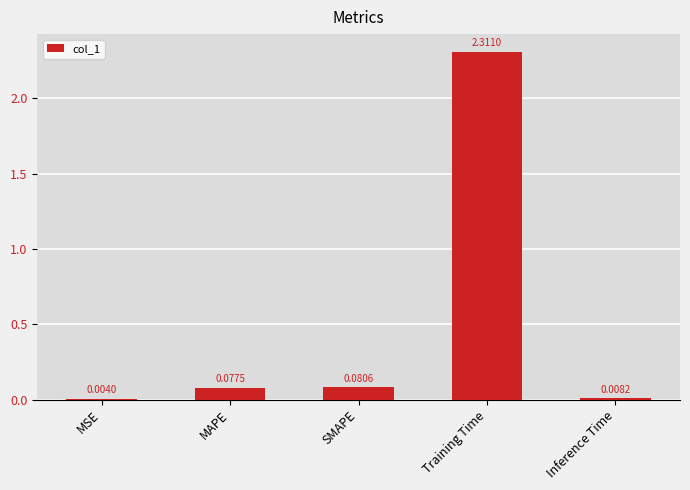

Does the chart contain stacked bars?

No